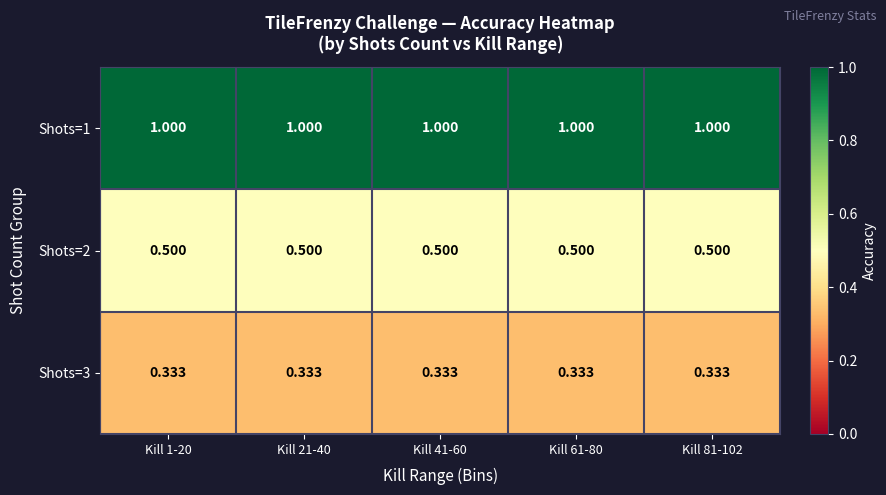

What is the difference between the highest and lowest values at Kill 41-60?

0.7